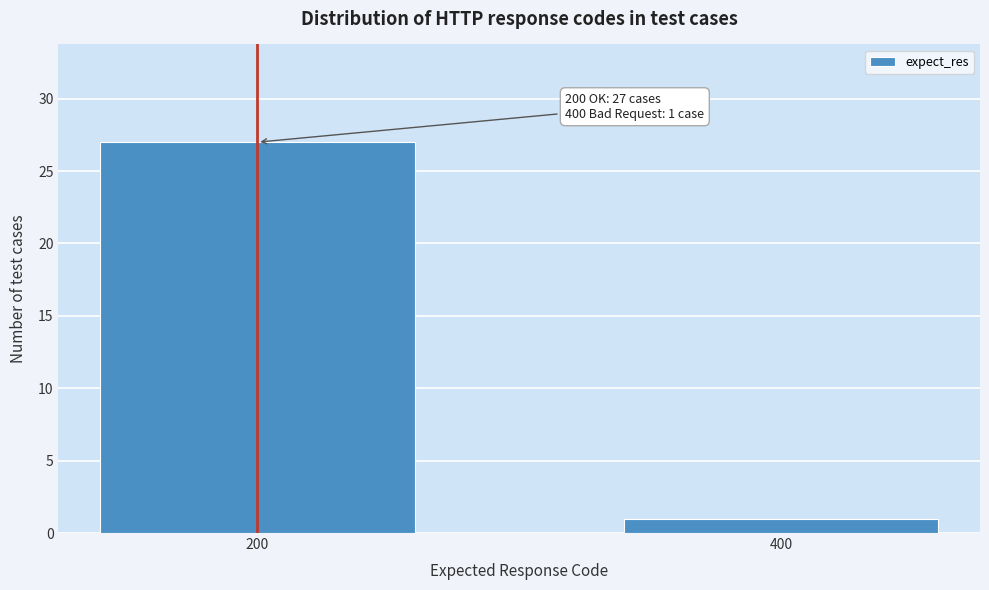

Reading left to right, transcribe all the data shown in this chart.

200=27	400=1